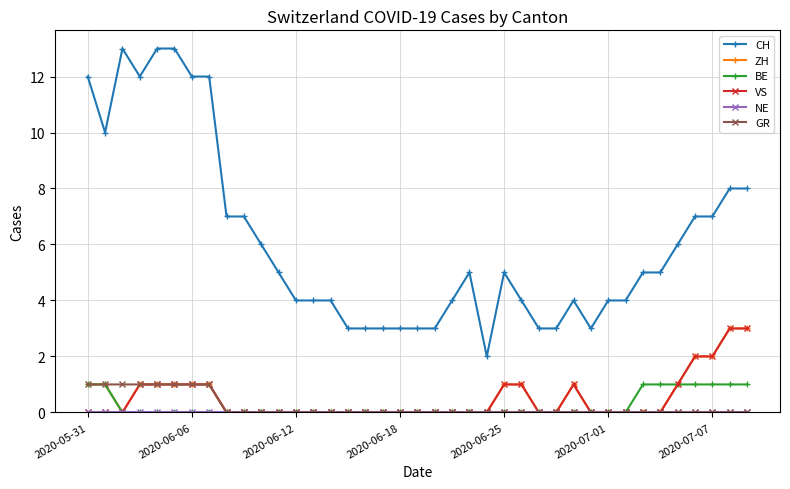

What is the greatest value displayed?

13